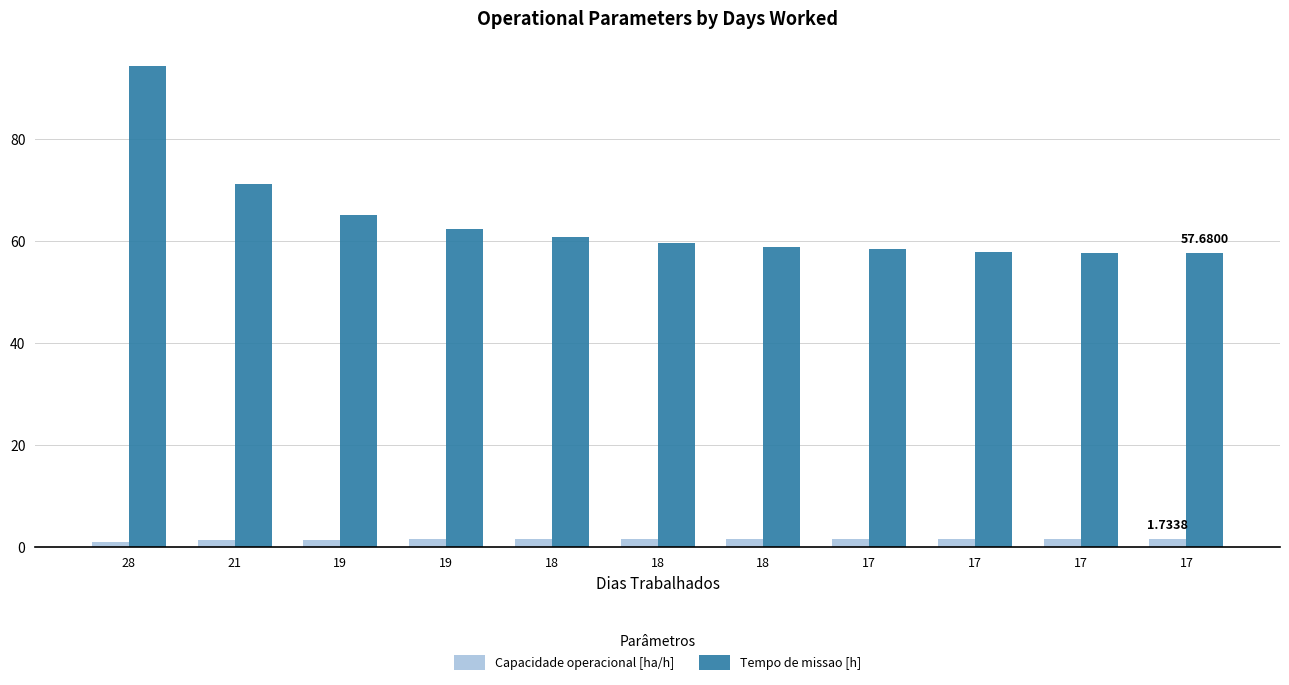

True or false: Tempo de missao [h] has a value of 94.4 at 28.

True